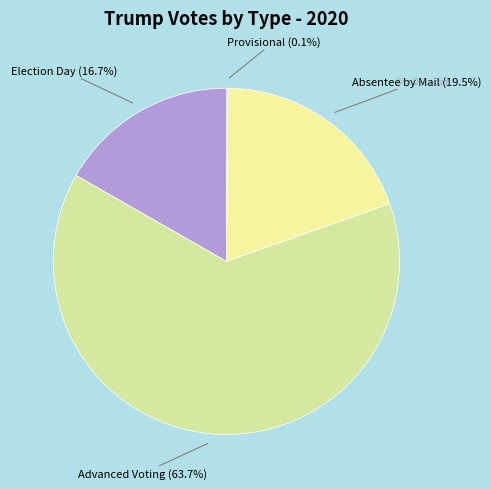

Which slice is the smallest?

Provisional Votes (Trump)